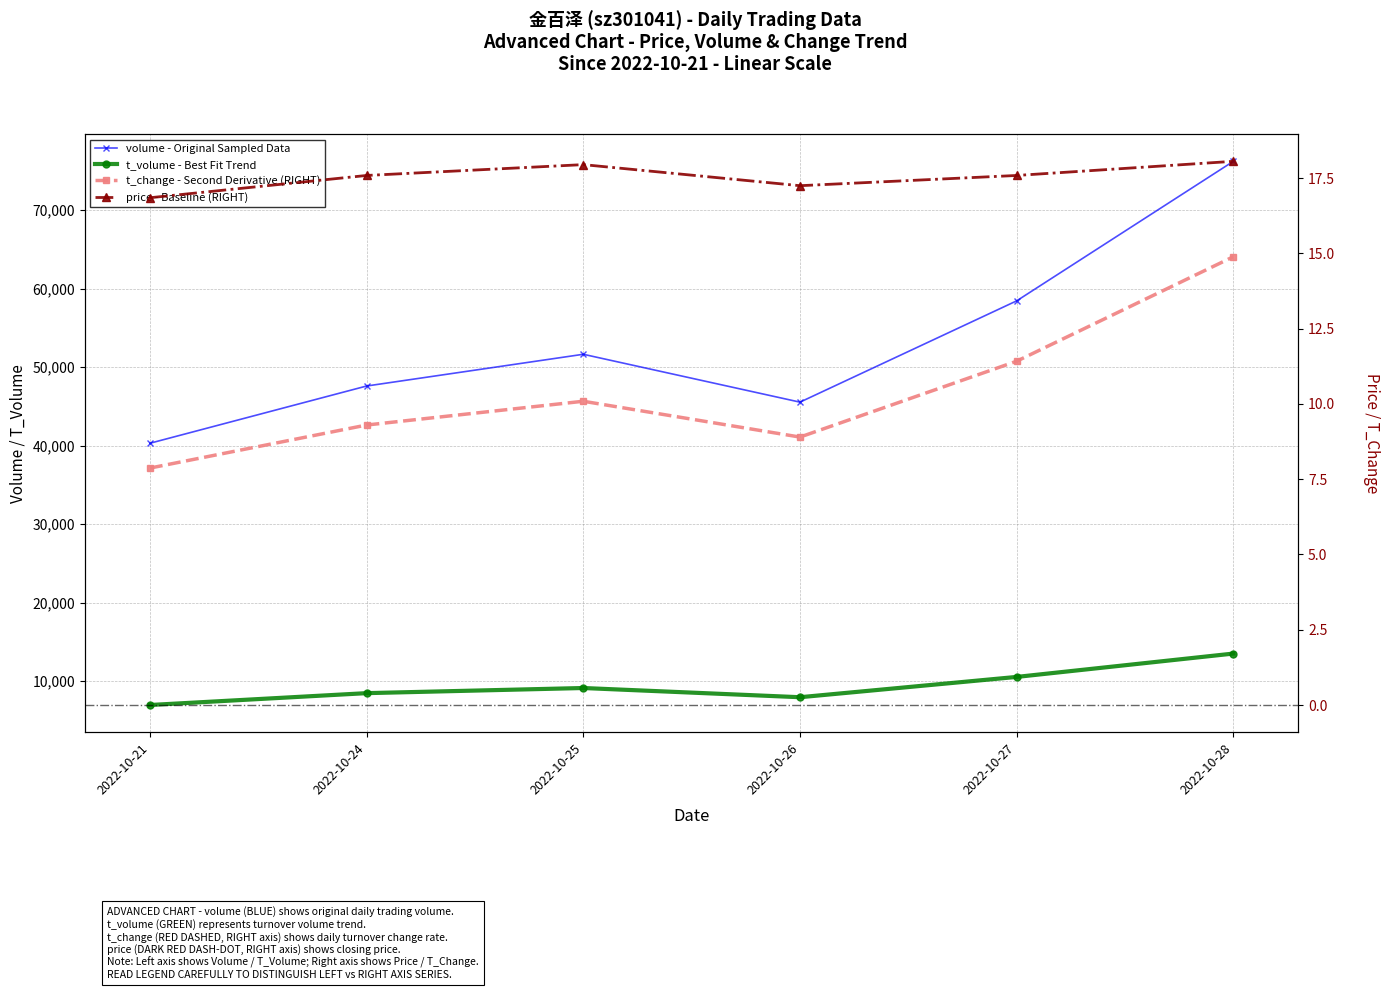

The t_change - Second Derivative (RIGHT) series shows 14.9 at 2022-10-28. True or false?

True